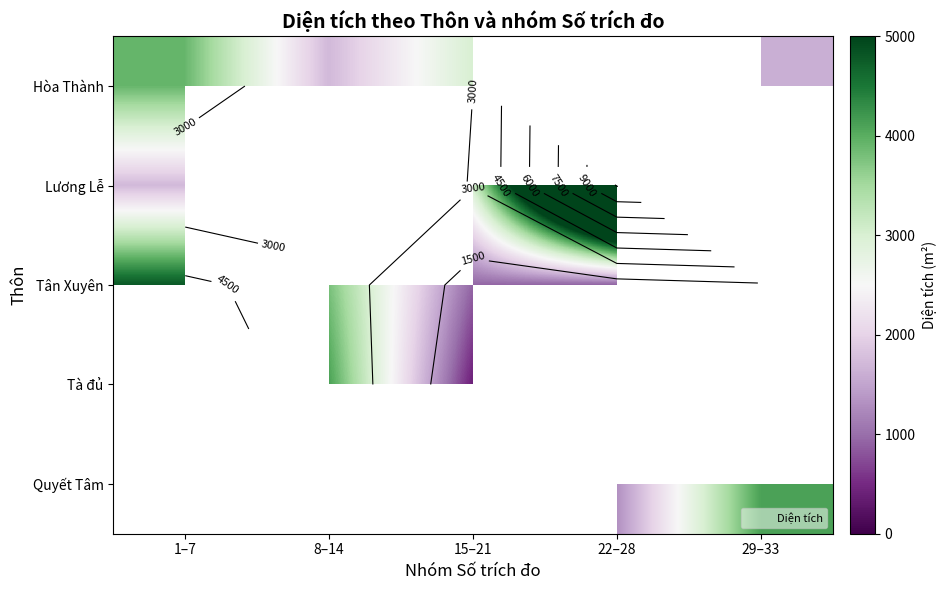

Is the value of Tà đủ at 1–7 greater than the value of Hòa Thành at 29–33?

No